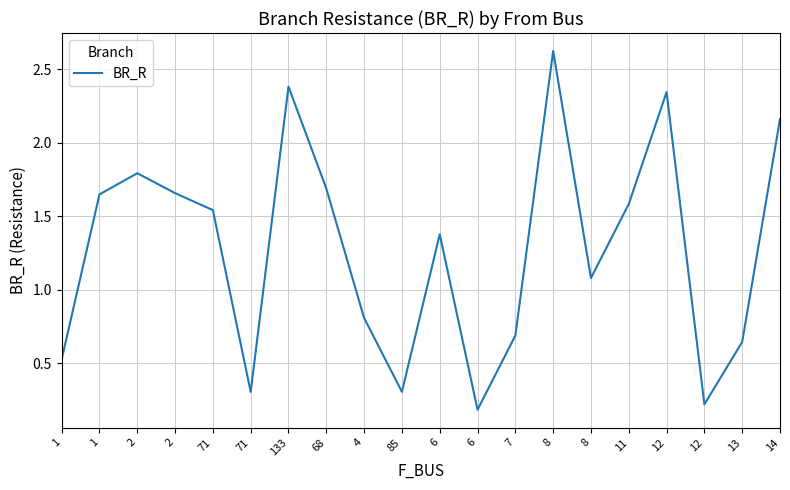

Between 14 and 1, which is larger?

14